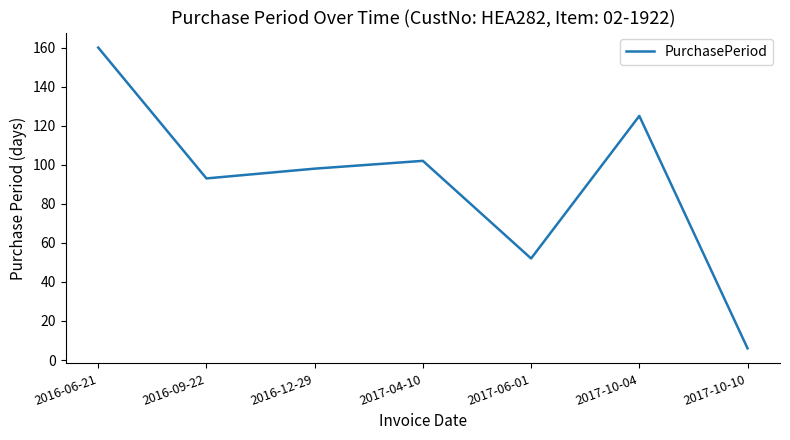

What is the smallest value displayed?

6